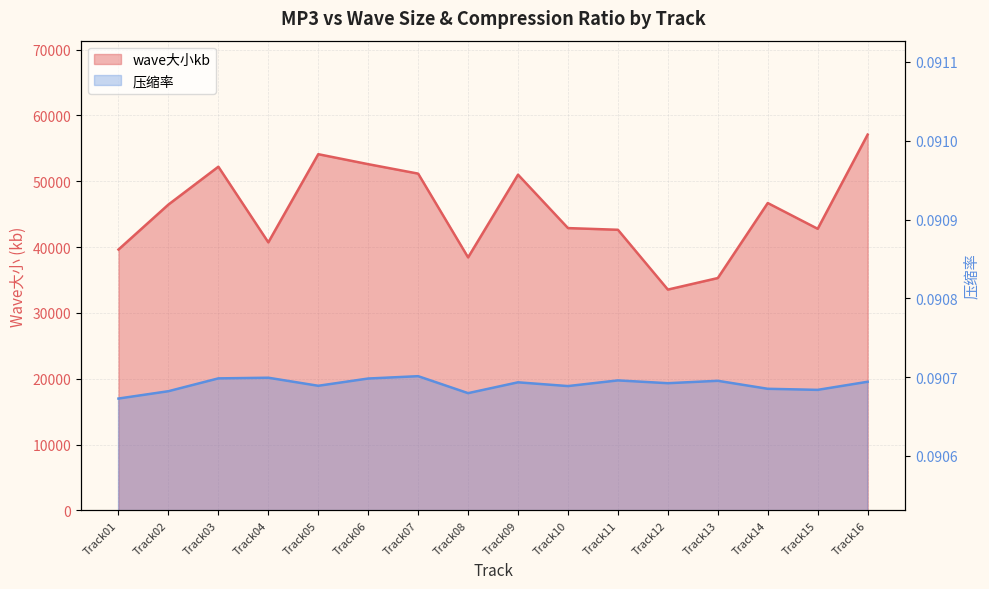

True or false: wave大小kb and 压缩率 cross at least once.

False